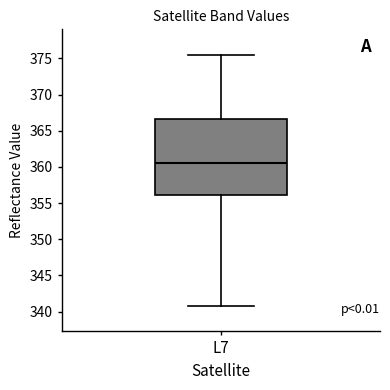

Transcribe this box plot: give where the median line is, the range the box spans, and where the two whiskers end, as read against the y-axis. The values are not printed on the chart, so give them approximately, as read against the axis.

median 360.5, box 356.0 to 366.5, whiskers 340.5 to 375.5